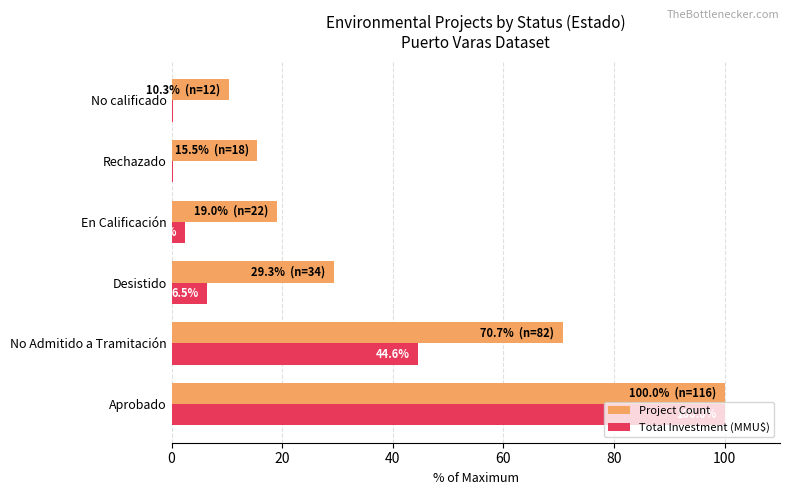

Which category has the highest value in the Total Investment (MMU$) series?

Aprobado